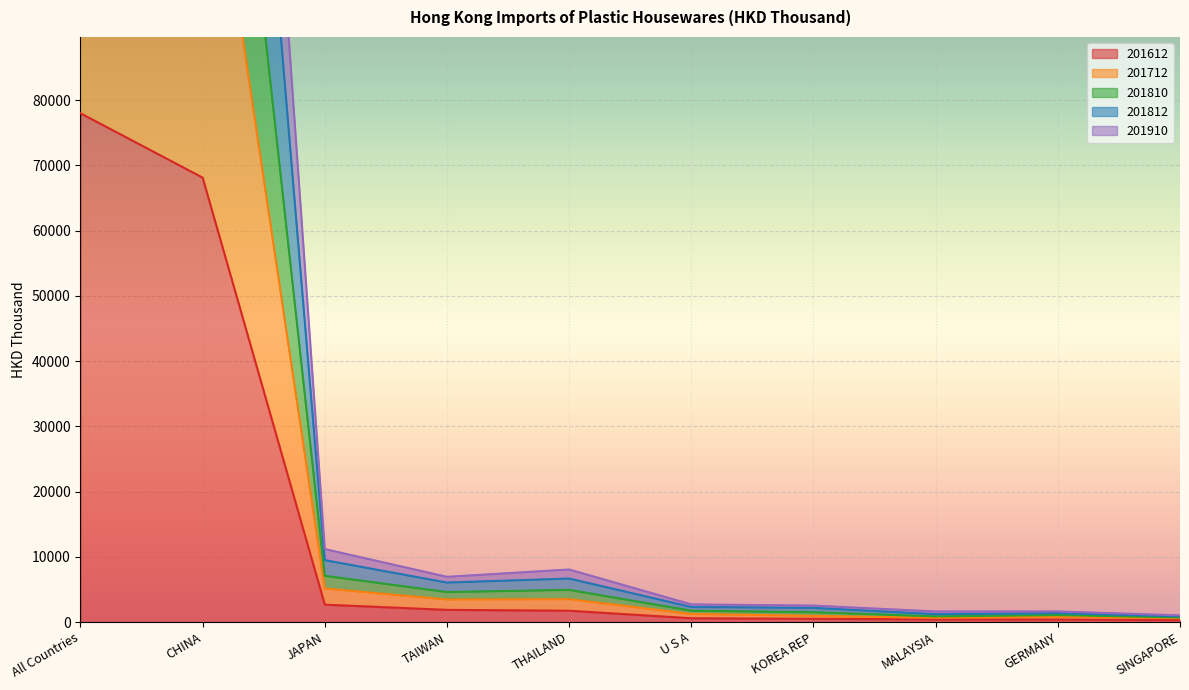

What is the label of the 4th point from the left?

TAIWAN